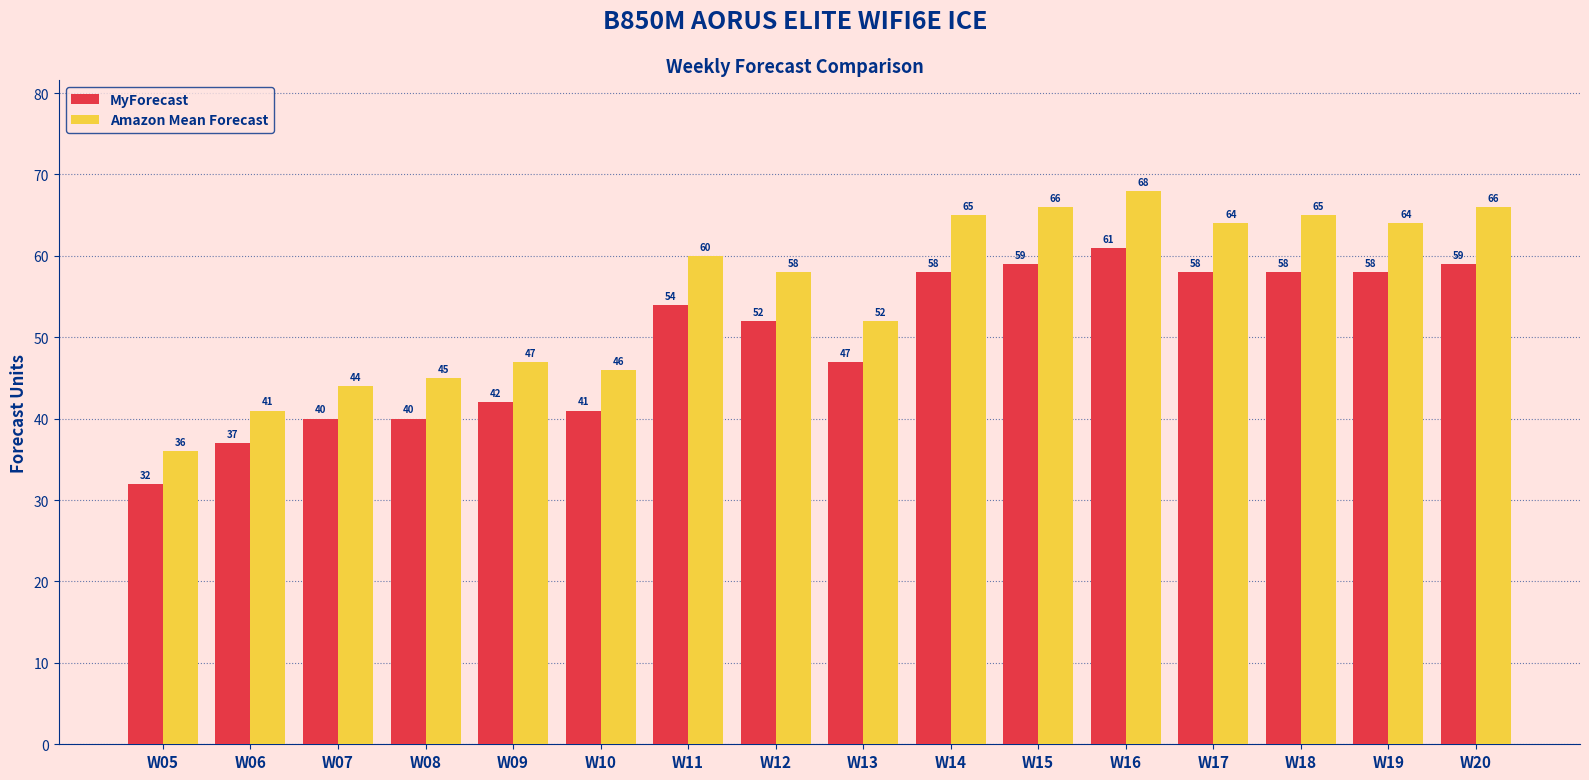

Reading left to right, list all the values displayed in this chart.

MyForecast: 32	37	40	40	42	41	54	52	47	58	59	61	58	58	58	59
Amazon Mean Forecast: 36	41	44	45	47	46	60	58	52	65	66	68	64	65	64	66